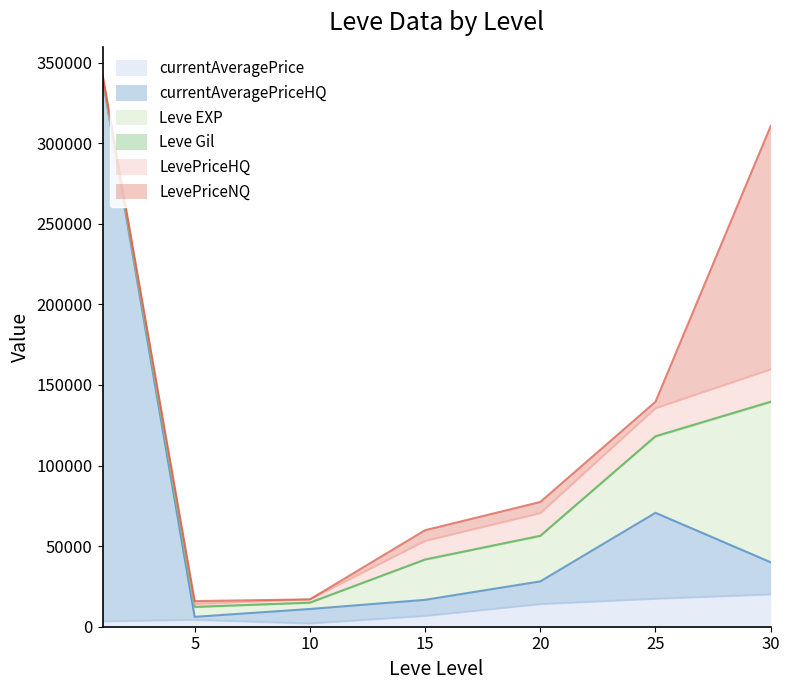

What is the total value across all series at 5?

15903.3